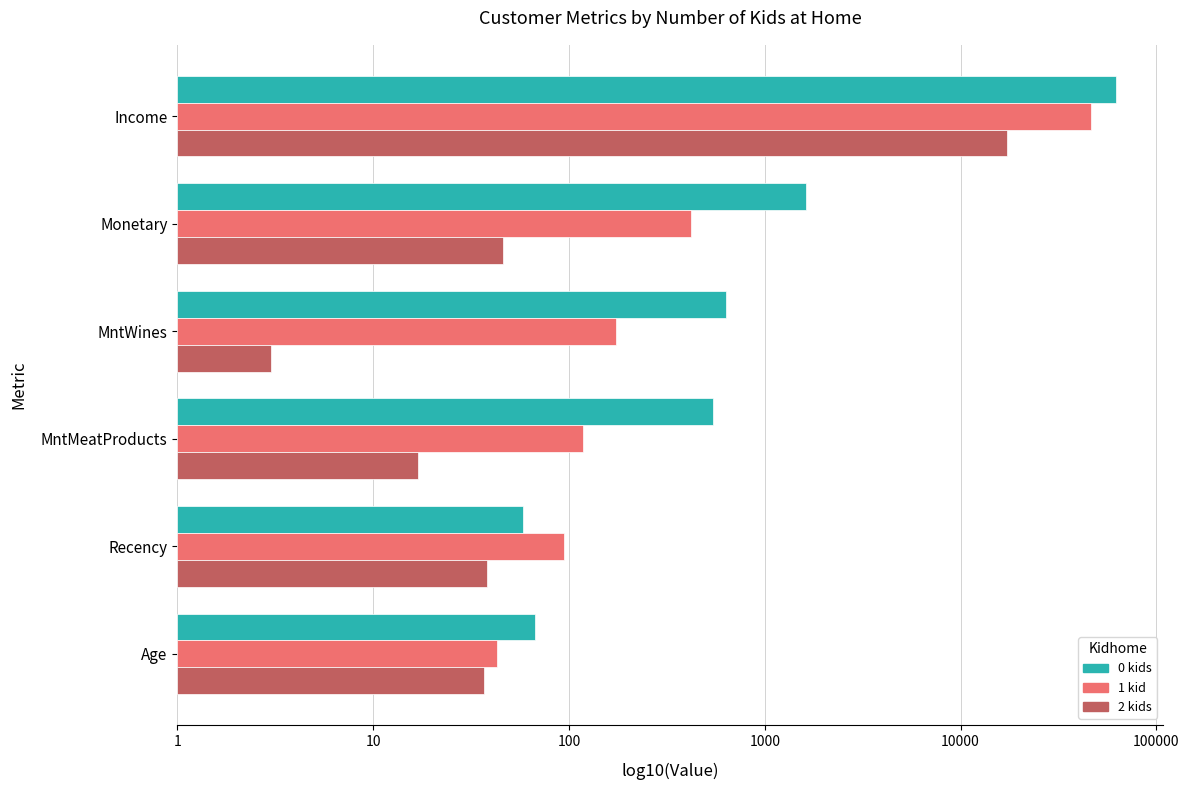

Reading left to right, extract all data points from this chart.

0 kids: 4.8	3.2	2.8	2.7	1.8	1.8
1 kid: 4.7	2.6	2.2	2.1	2.0	1.6
2 kids: 4.2	1.7	0.5	1.2	1.6	1.6